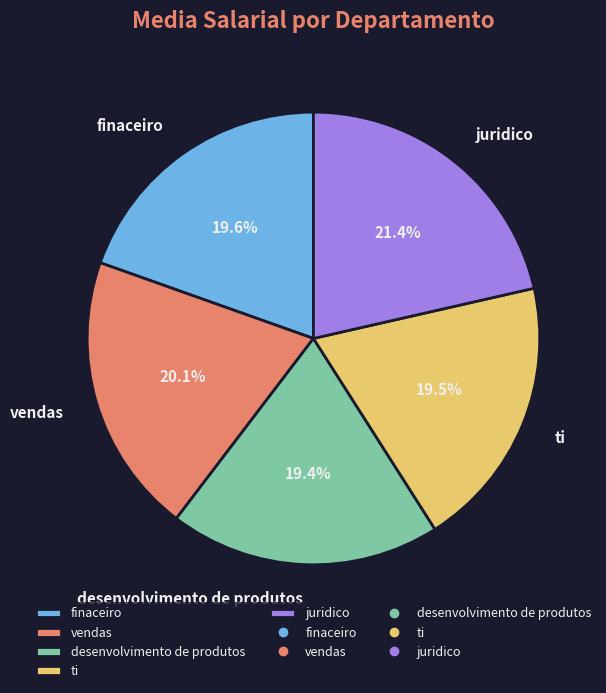

Which category has the biggest portion of the pie?

juridico